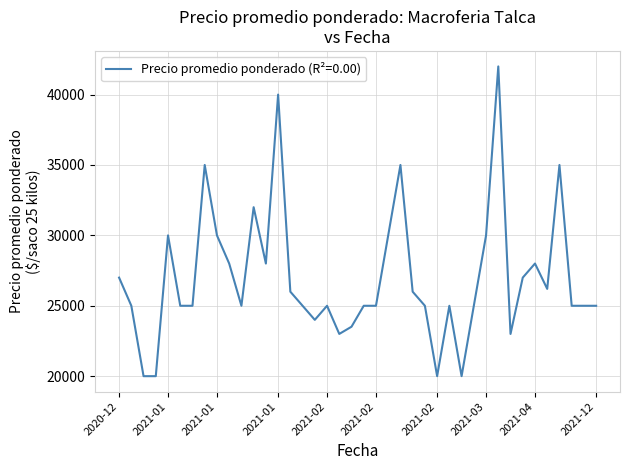

How many series are shown in this chart?

1